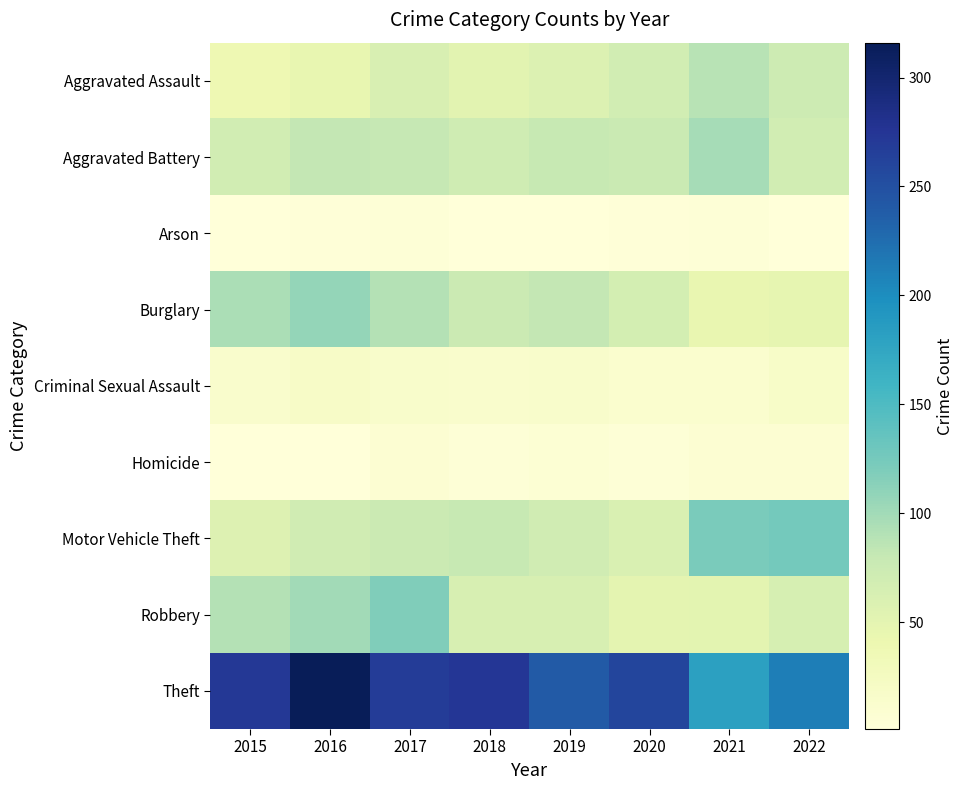

Reading left to right, extract all data points from this chart.

Aggravated Assault: 2015=38	2016=46	2017=62	2018=52	2019=58	2020=69	2021=88	2022=73
Aggravated Battery: 2015=69	2016=81	2017=80	2018=72	2019=79	2020=77	2021=98	2022=69
Arson: 2015=1	2016=3	2017=4	2018=1	2019=2	2020=3	2021=4	2022=1
Burglary: 2015=95	2016=108	2017=90	2018=75	2019=82	2020=67	2021=45	2022=47
Criminal Sexual Assault: 2015=14	2016=19	2017=15	2018=14	2019=15	2020=12	2021=11	2022=17
Homicide: 2015=2	2016=2	2017=8	2018=4	2019=7	2020=4	2021=8	2022=8
Motor Vehicle Theft: 2015=57	2016=70	2017=75	2018=79	2019=71	2020=61	2021=122	2022=126
Robbery: 2015=90	2016=100	2017=118	2018=63	2019=63	2020=50	2021=51	2022=64
Theft: 2015=272	2016=316	2017=269	2018=274	2019=240	2020=260	2021=181	2022=212